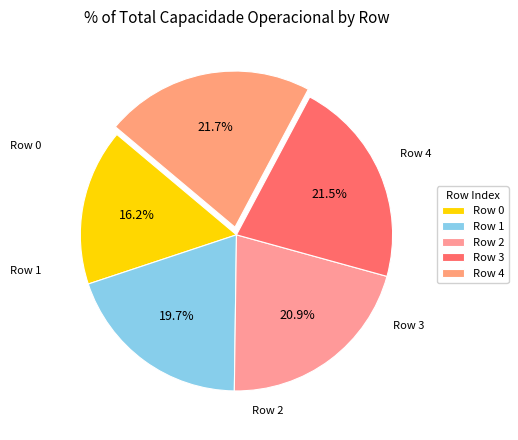

Count the number of slices in the pie.

5